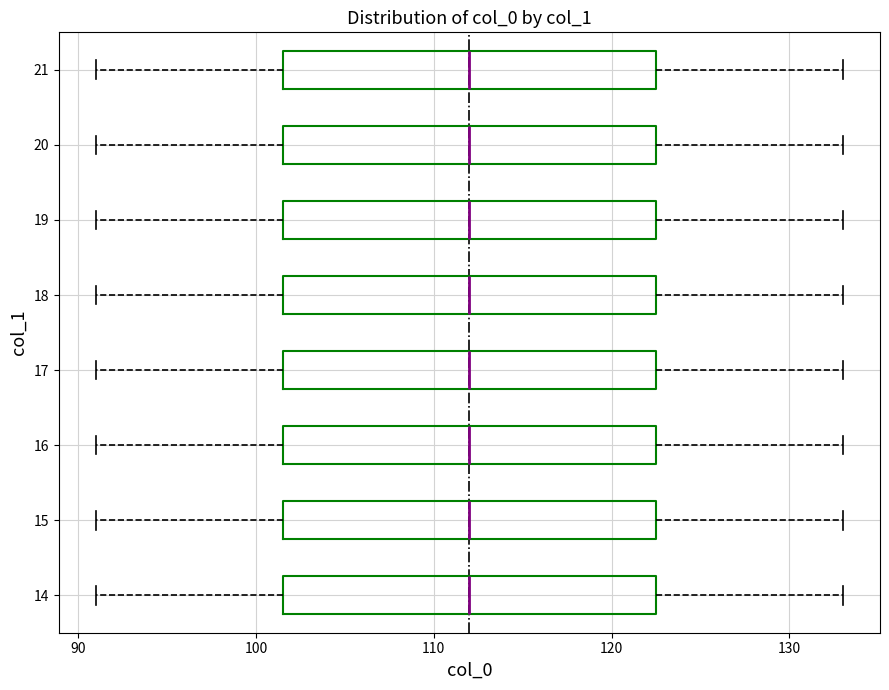

Reading bottom to top, read every box against the x-axis: the position of its median line, the range the box covers, and the ends of its whiskers. The values are not printed on the chart, so give them approximately, as read against the axis.

14: median 112, box 102 to 123, whiskers 91 to 133
15: median 112, box 102 to 123, whiskers 91 to 133
16: median 112, box 102 to 123, whiskers 91 to 133
17: median 112, box 102 to 123, whiskers 91 to 133
18: median 112, box 102 to 123, whiskers 91 to 133
19: median 112, box 102 to 123, whiskers 91 to 133
20: median 112, box 102 to 123, whiskers 91 to 133
21: median 112, box 102 to 123, whiskers 91 to 133